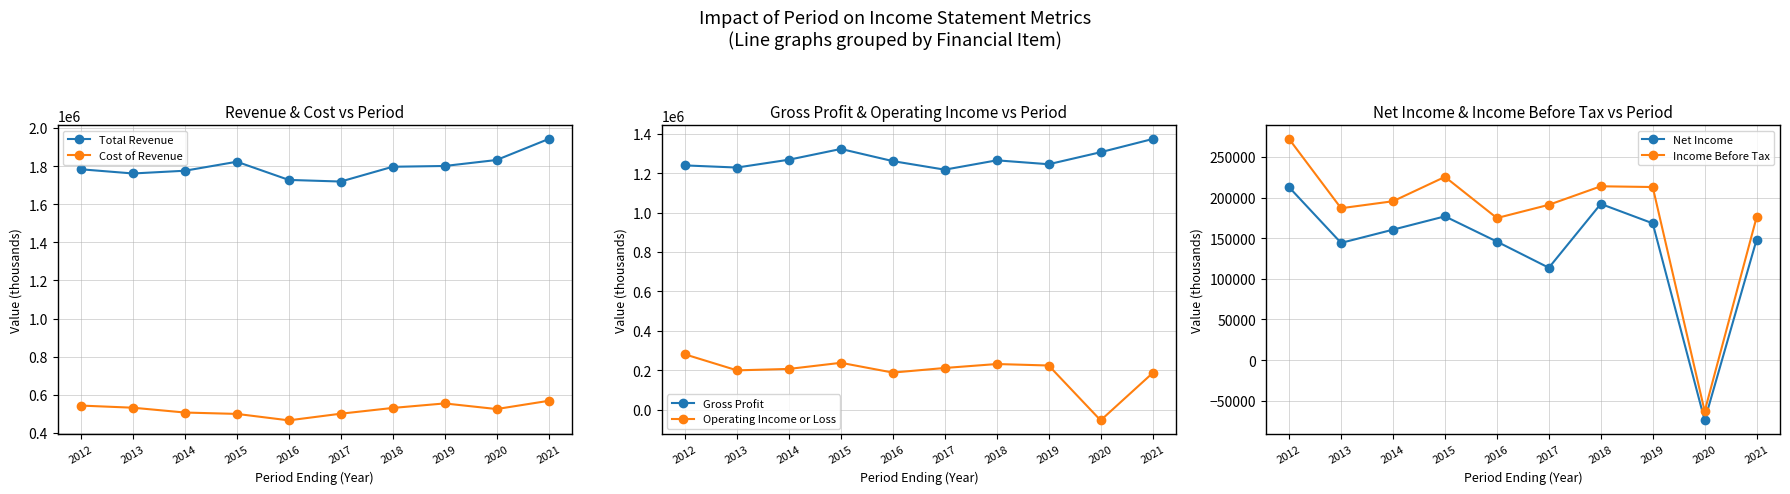

Which series has the largest total across all categories?

Total Revenue